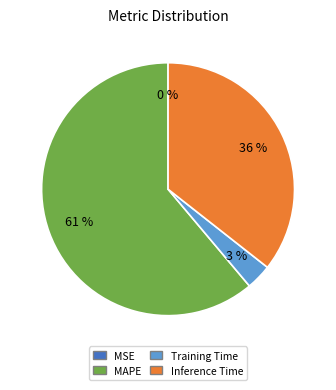

What percentage is the Inference Time slice, to the nearest percent?

36%